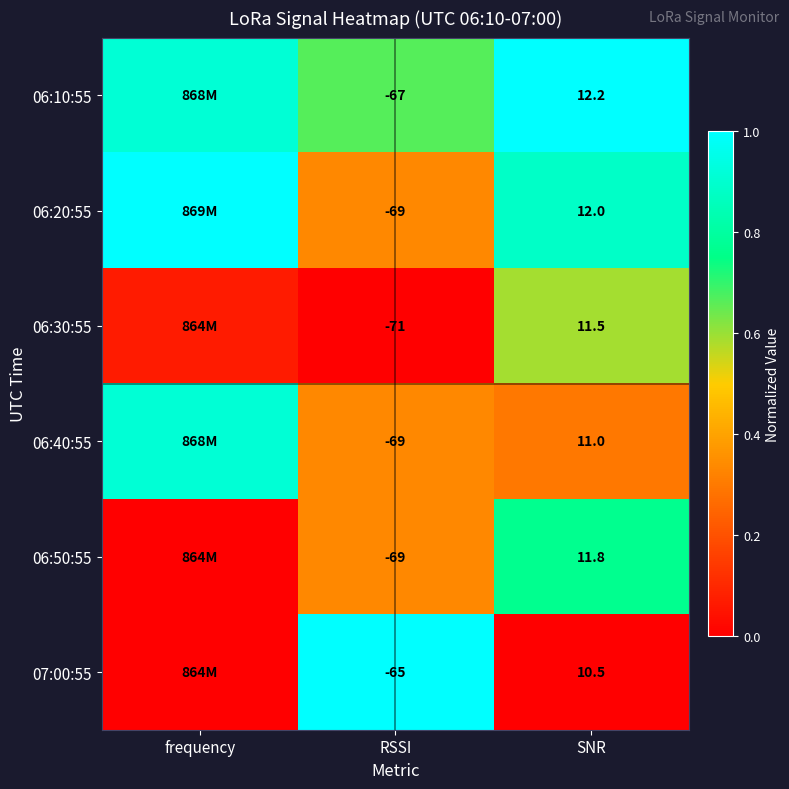

How many series are shown in this chart?

6